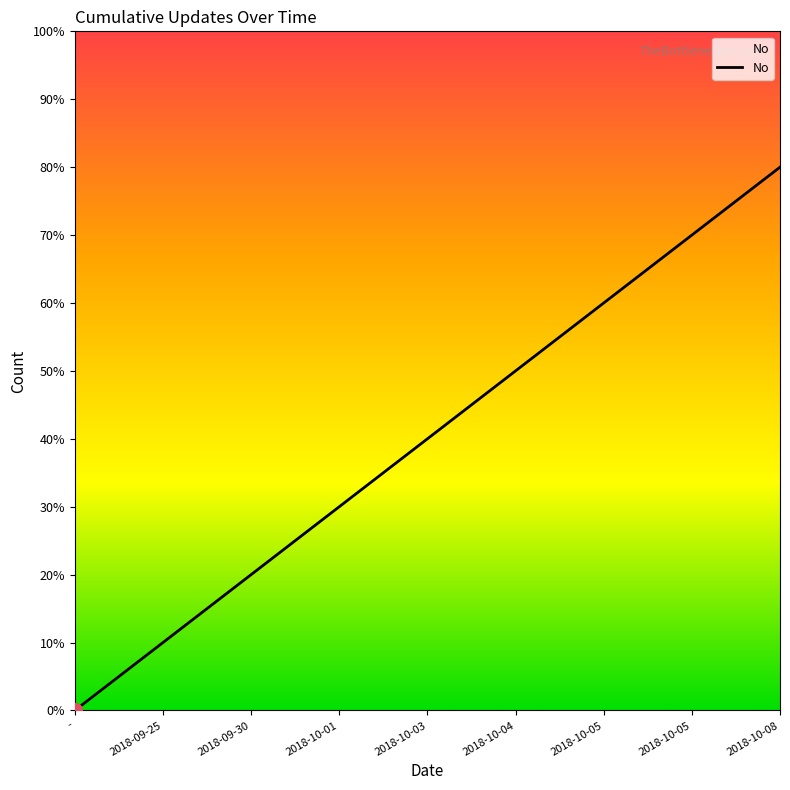

Does the chart have visible grid lines?

No